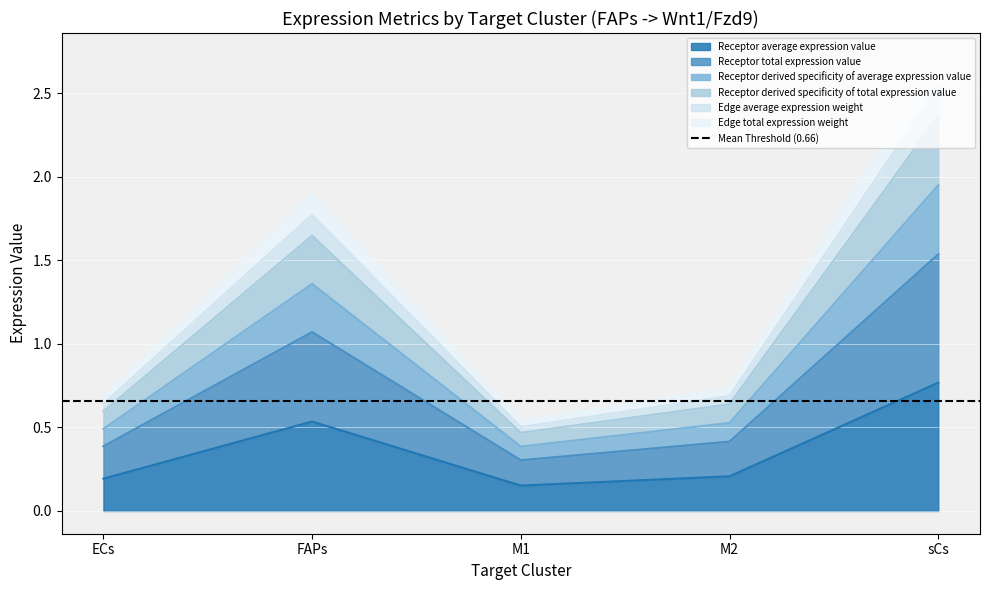

Which category has the highest value in the Receptor average expression value series?

sCs